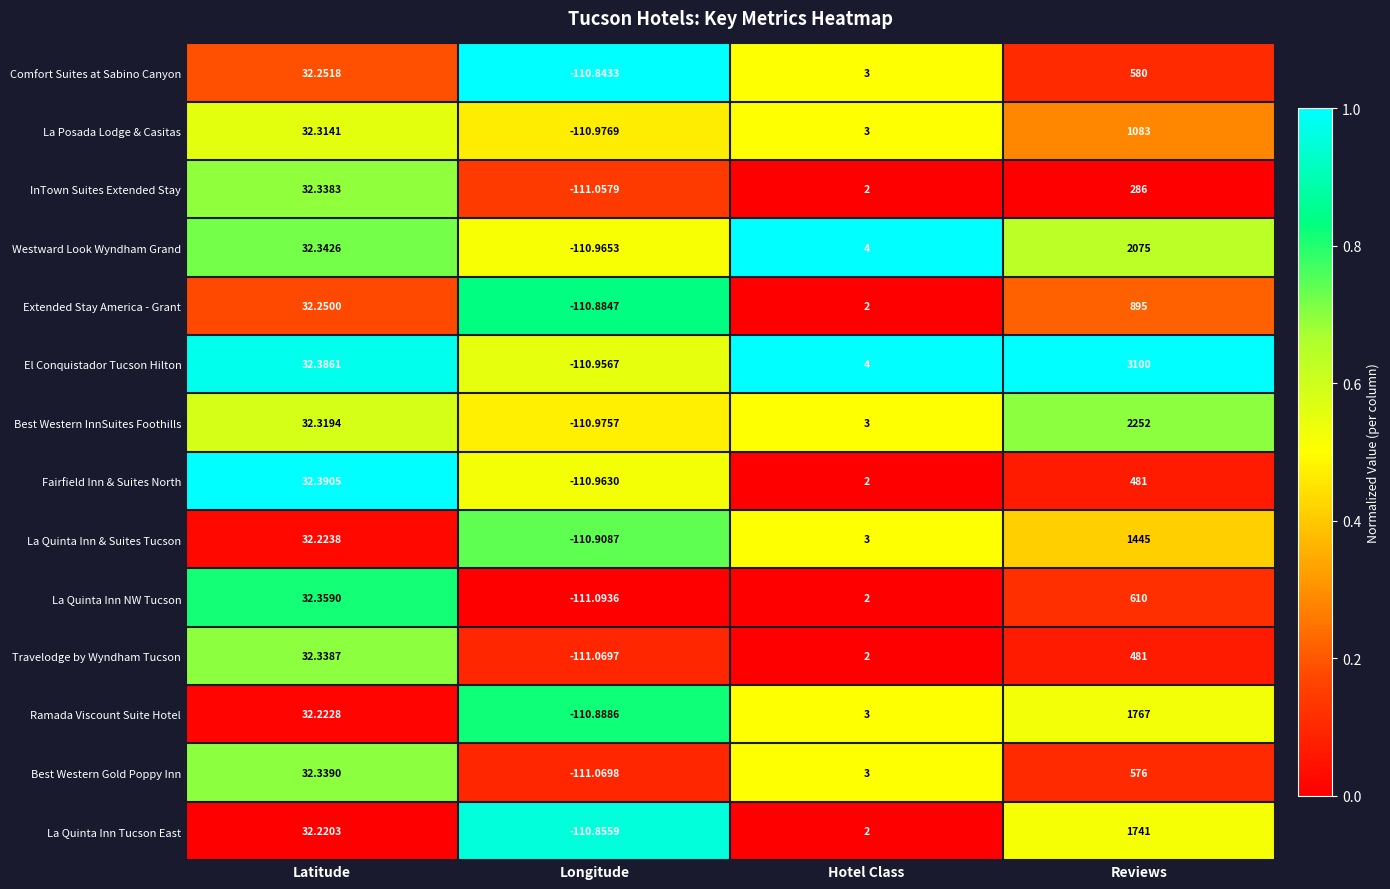

List the labels in order of La Posada Lodge & Casitas value, largest first.

Reviews, Latitude, Hotel Class, Longitude